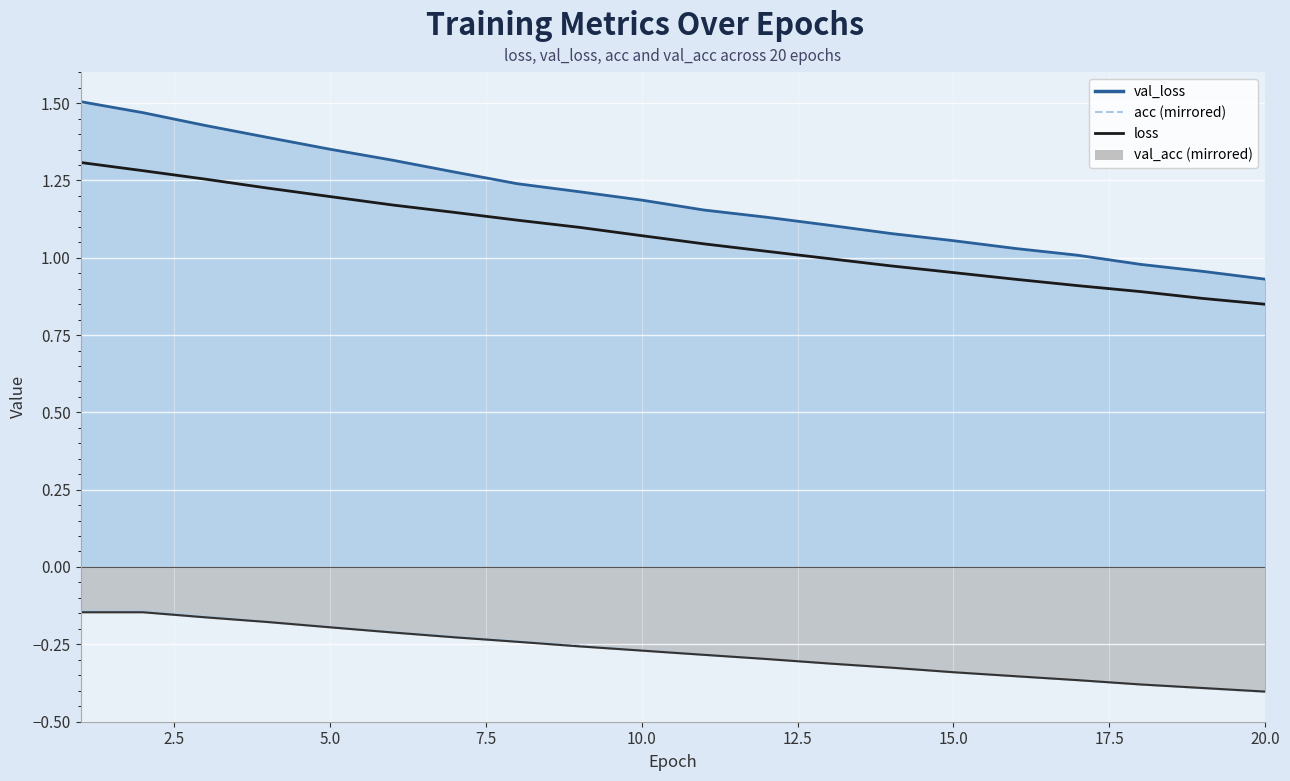

What is the value of the acc (mirrored) point at the 4th from the left?

-0.2